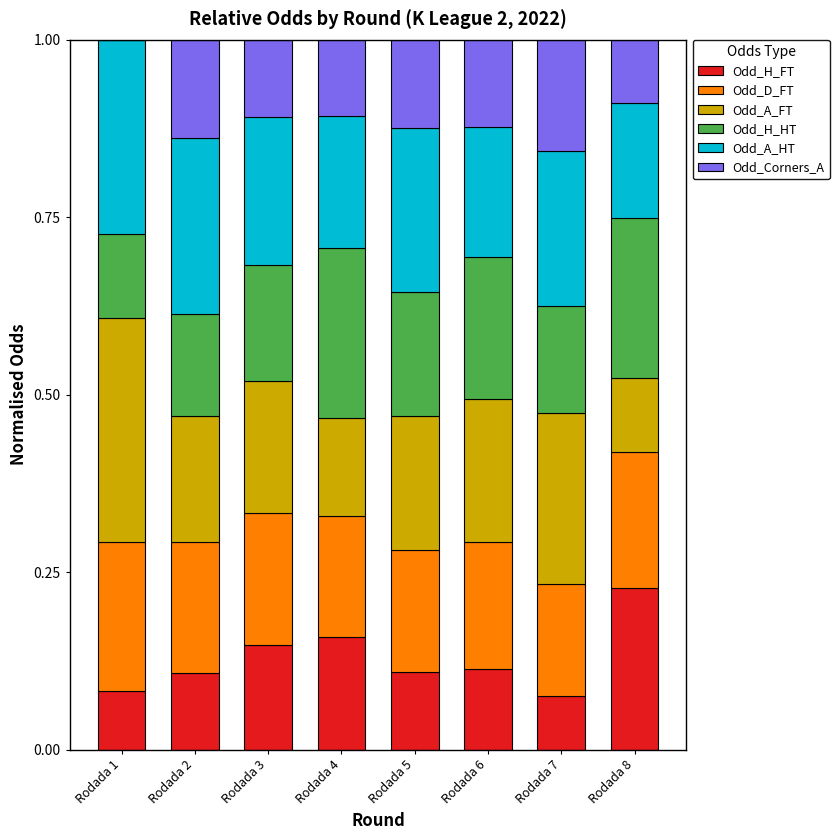

True or false: Odd_H_FT has a value of 0.2 at Rodada 4.

True